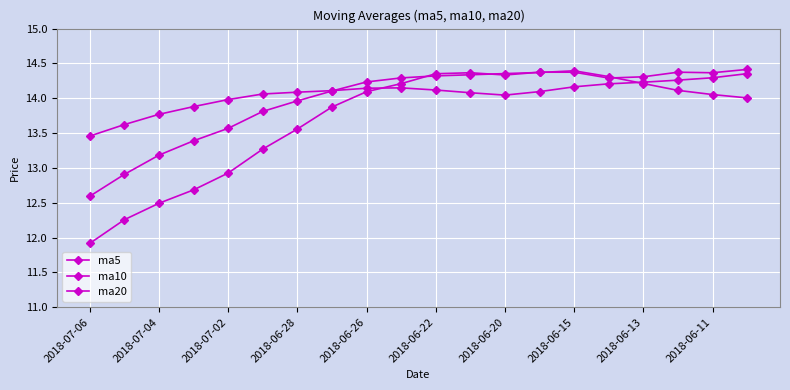

True or false: ma5 has more than 0 interior local peaks.

True